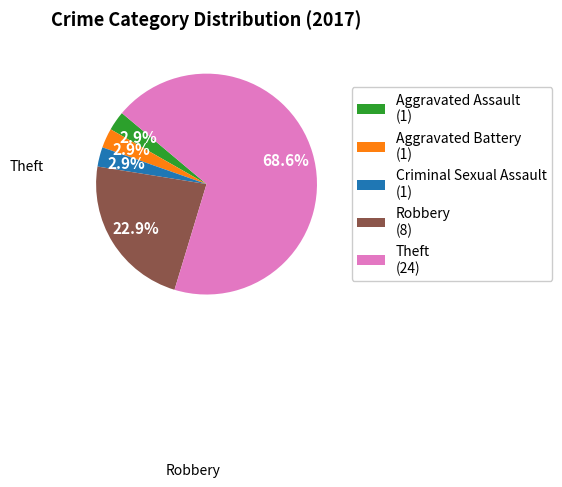

Is there a majority slice in this chart?

Yes